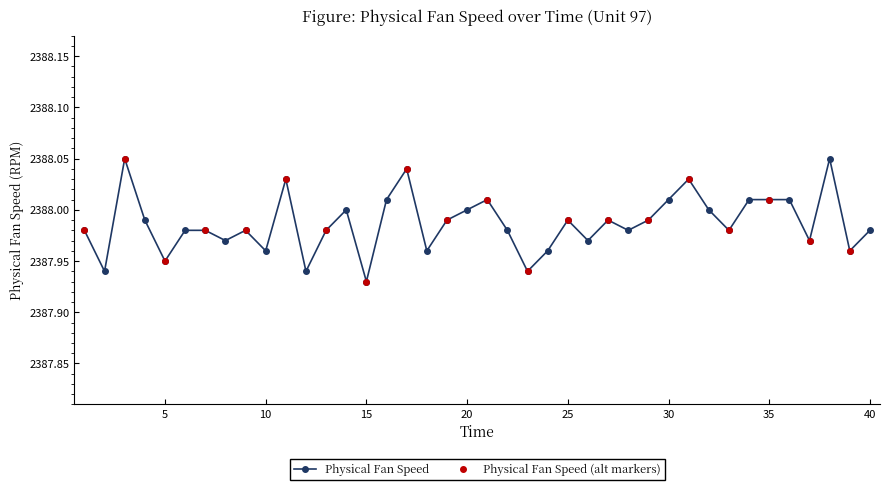

Rank the categories by value from lowest to highest.

15, 2, 12, 23, 5, 10, 18, 24, 39, 8, 26, 37, 1, 6, 7, 9, 13, 22, 28, 33, 40, 4, 19, 25, 27, 29, 14, 20, 32, 16, 21, 30, 34, 35, 36, 11, 31, 17, 3, 38